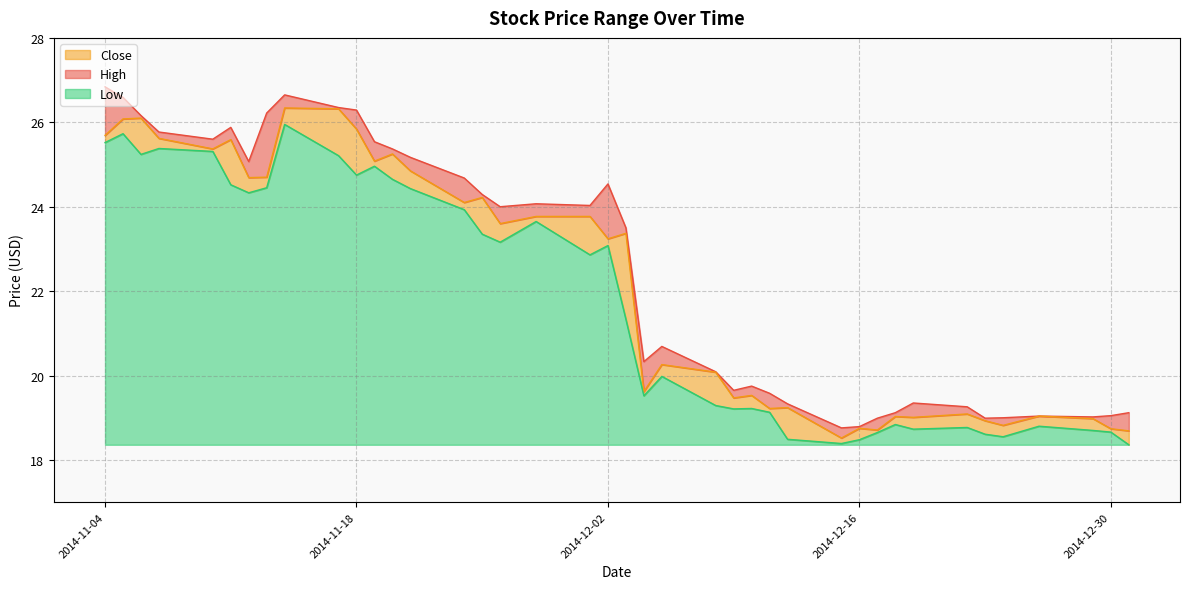

The High series shows 4.5 at 2014-12-04. True or false?

False